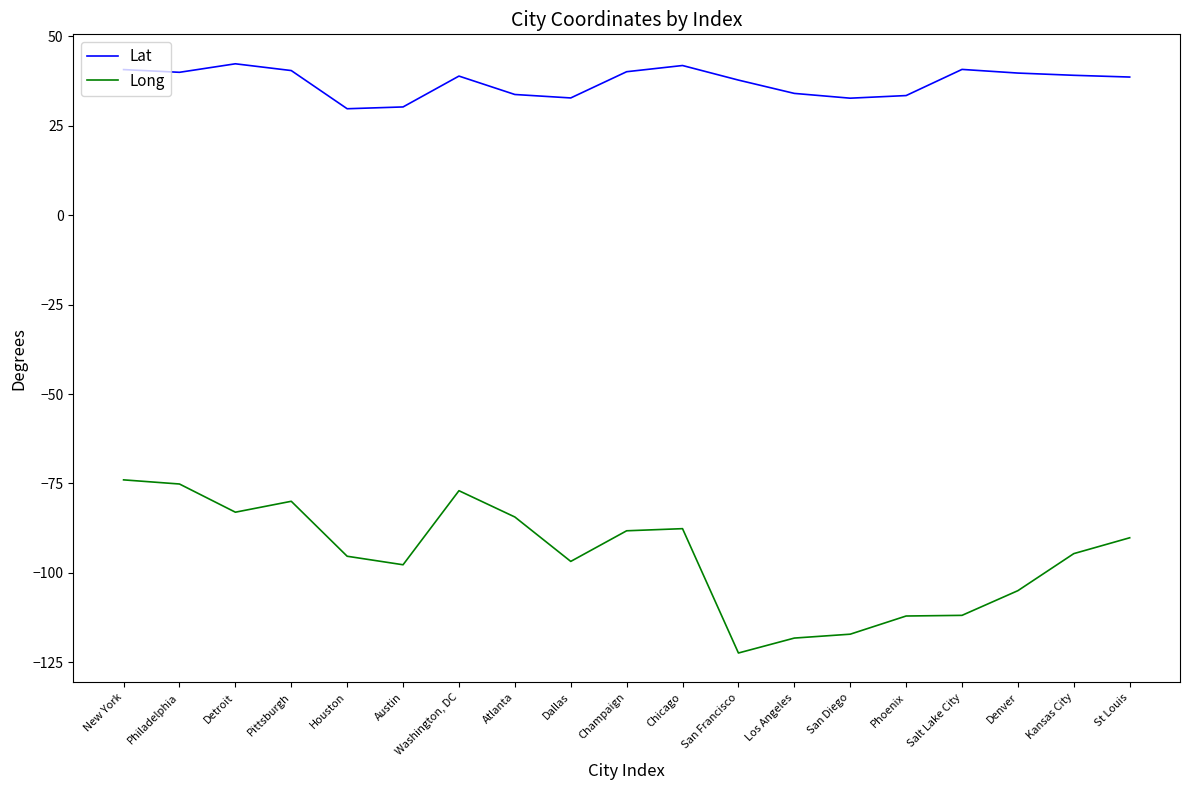

True or false: Lat has more than 1 interior local peaks.

True